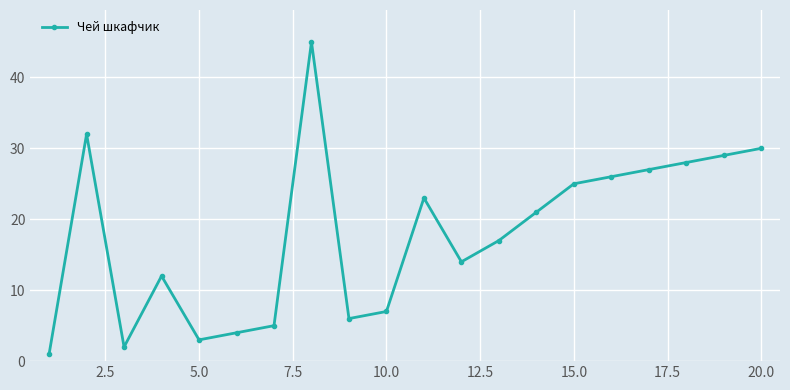

What is the value of the 10th point from the left?

7